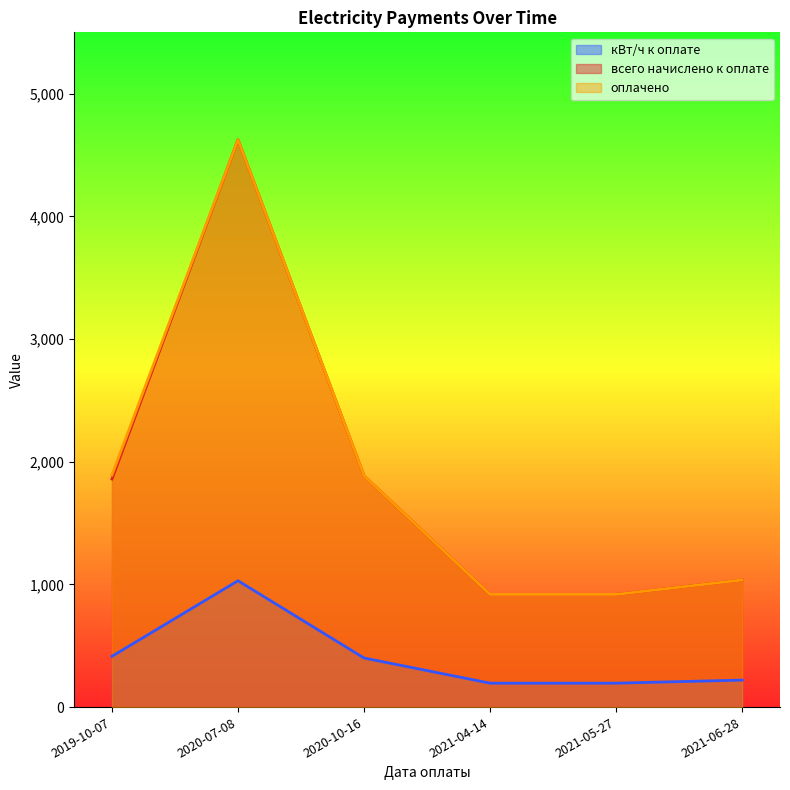

How many lines are shown in the chart?

3